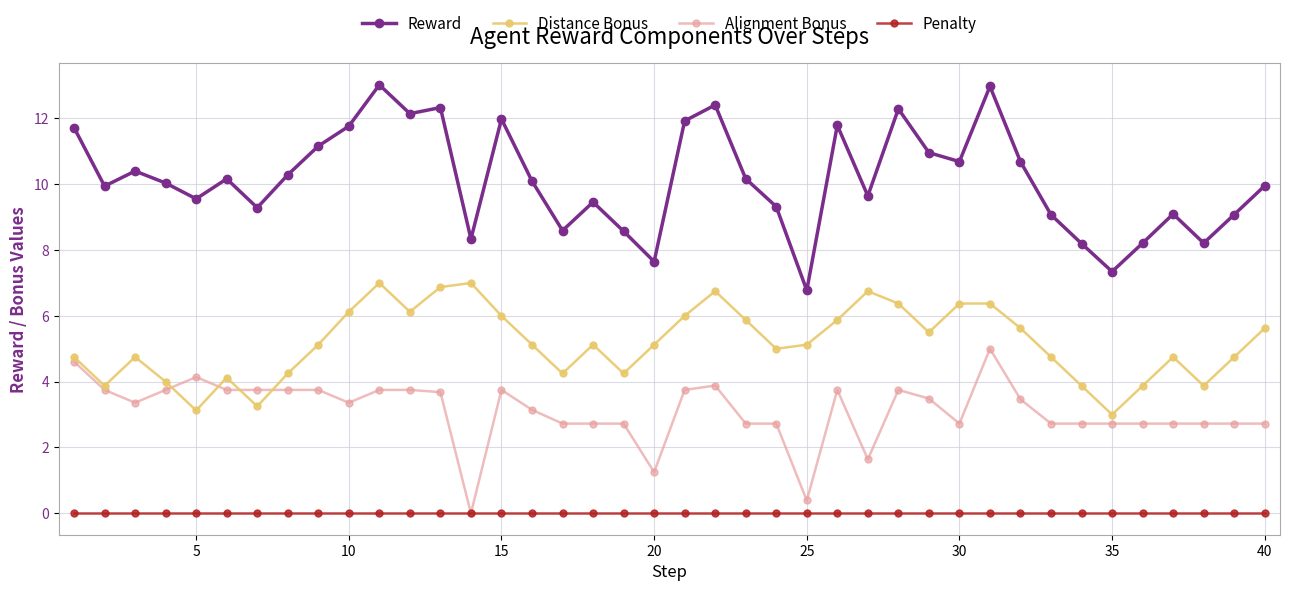

True or false: Penalty and Reward intersect in this chart.

False